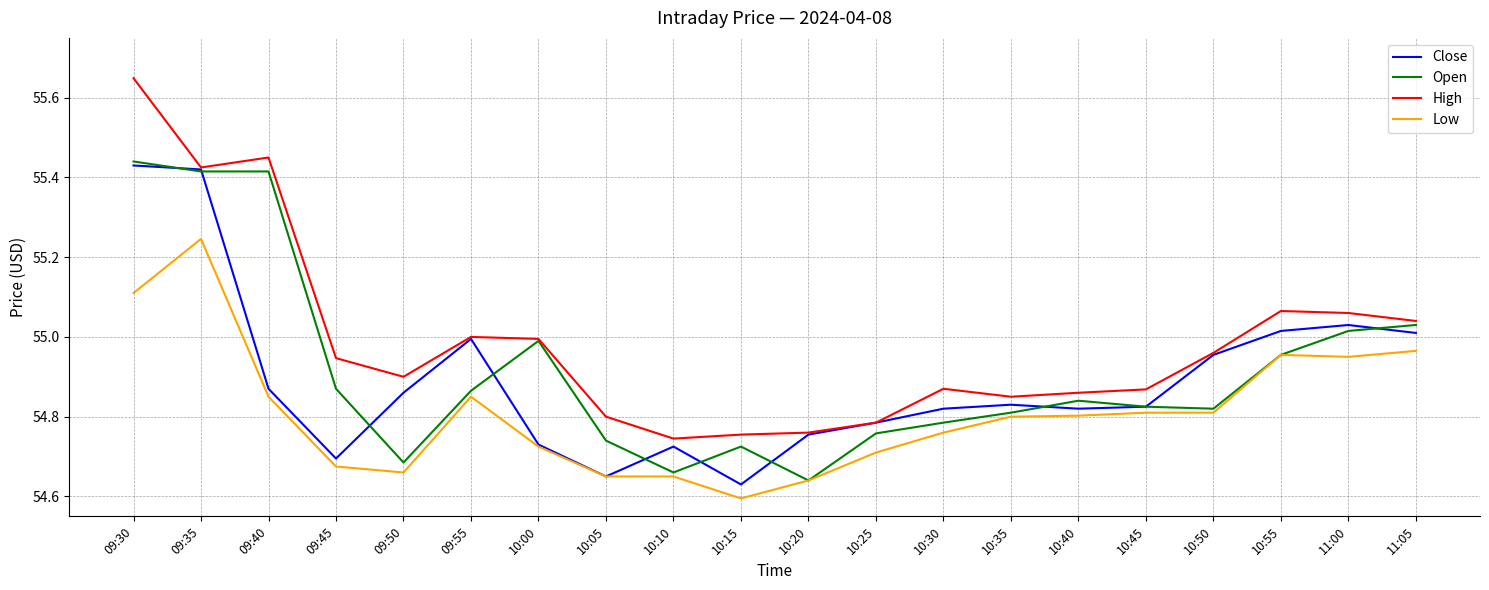

What is the total value across all series at 11:00?

220.1